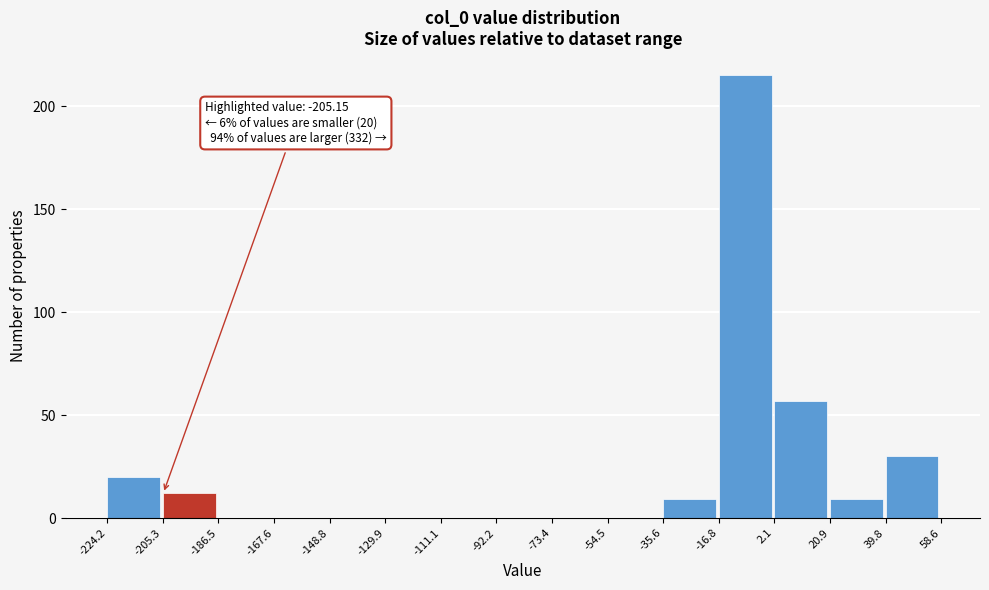

Over which range of the x-axis is the bar tallest?

-16.8 to 2.1